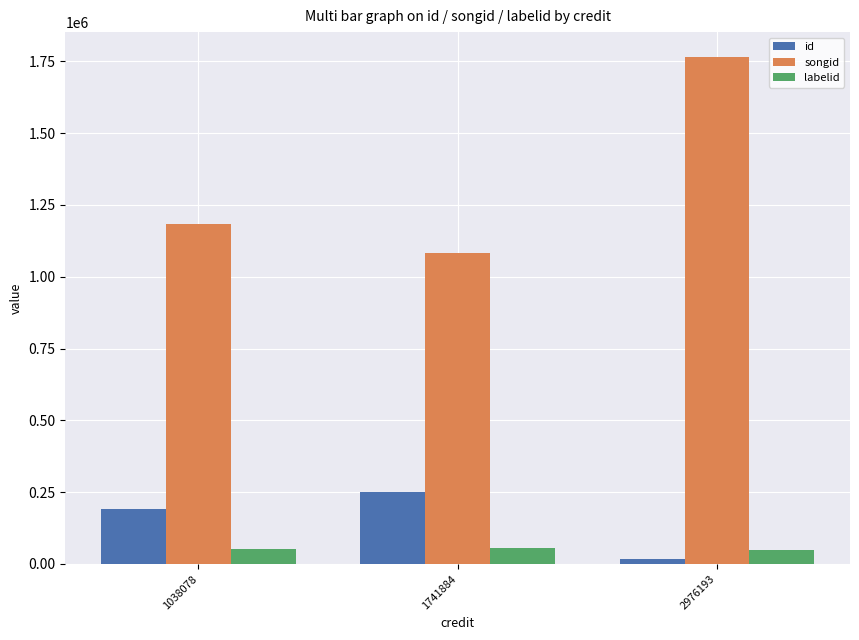

Which series changed the most between 1038078 and 1741884?

songid